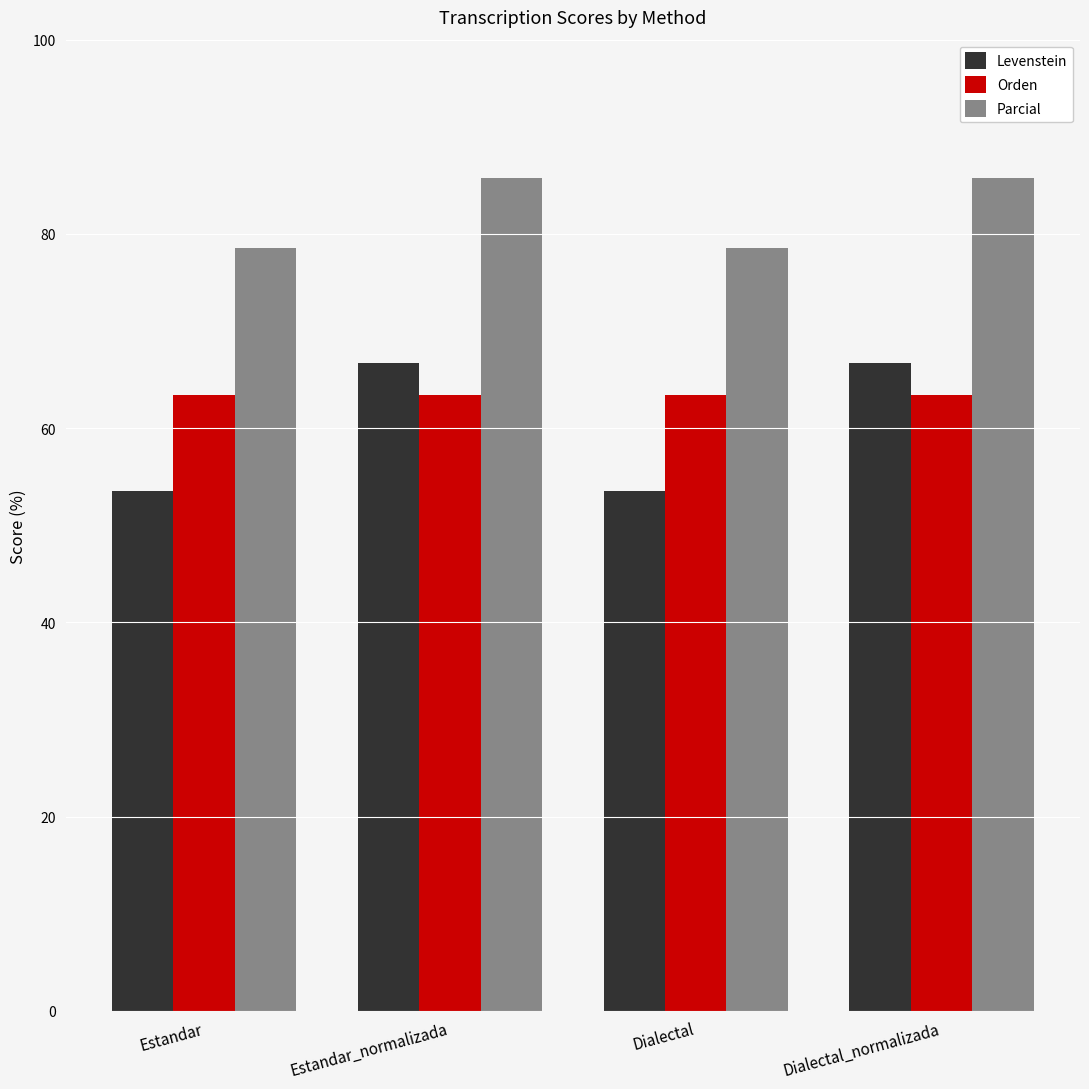

True or false: Parcial has a value of 121.4 at Estandar_normalizada.

False